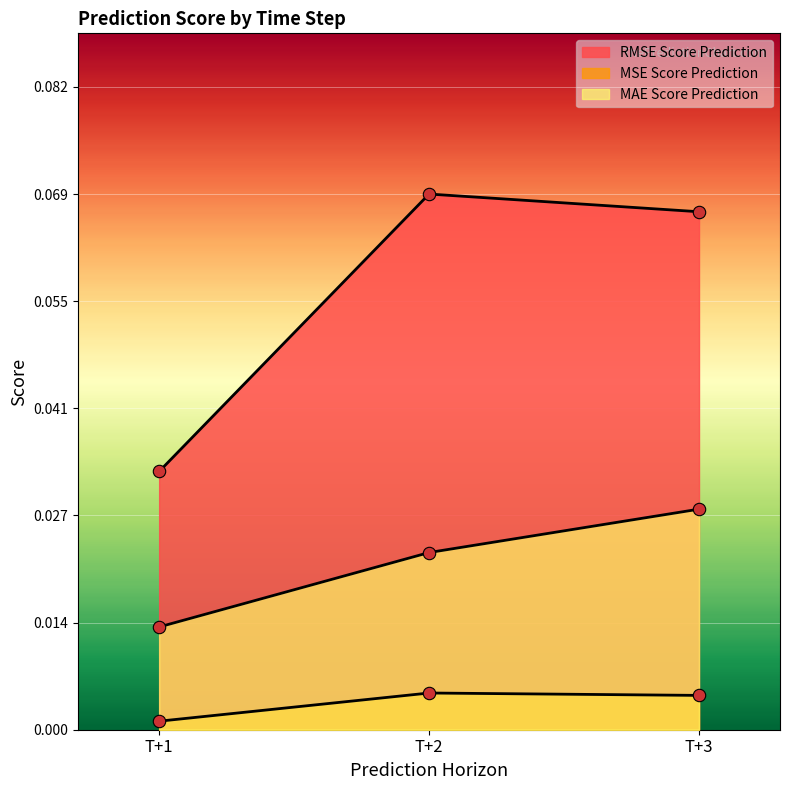

What is the total value across all series at T+2?

0.1